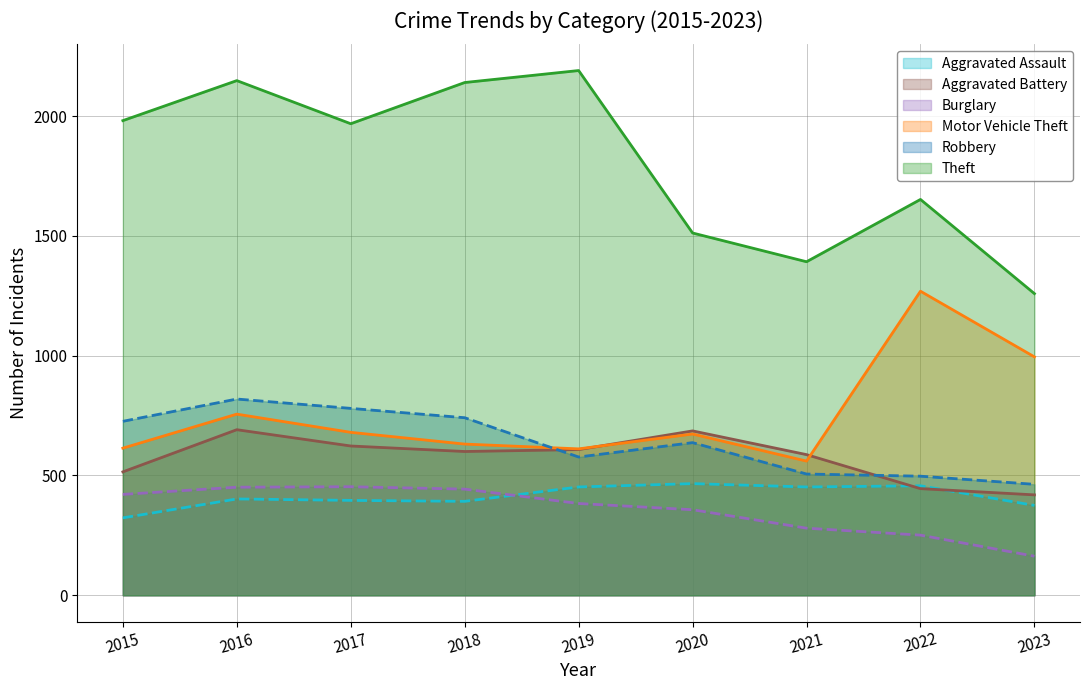

At 2020, list the series in order from smallest to largest.

Burglary, Aggravated Assault, Robbery, Motor Vehicle Theft, Aggravated Battery, Theft